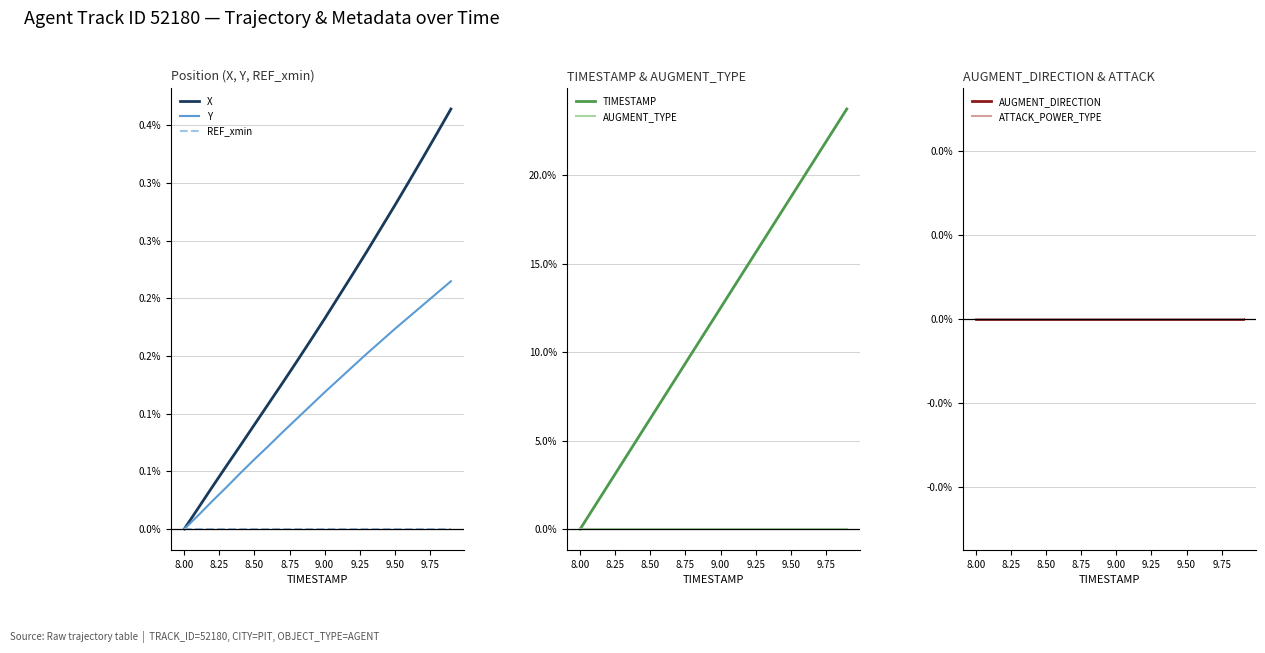

What is the label of the 16th point from the right?

8.4